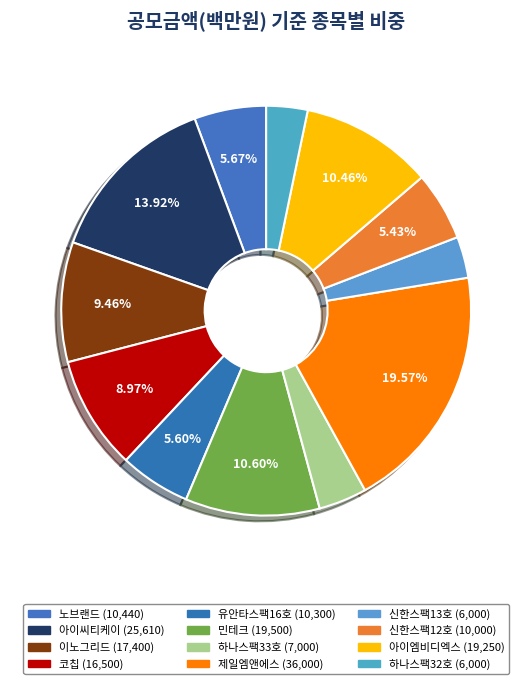

How many slices are in this pie chart?

12